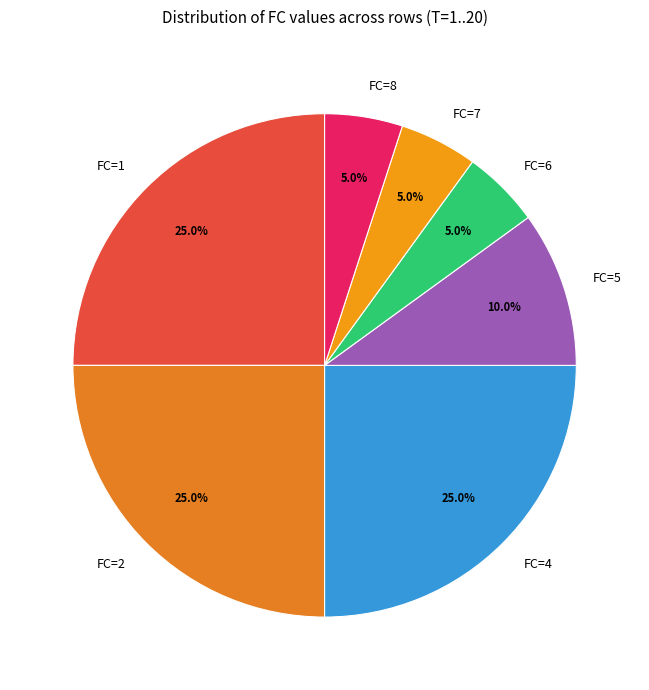

Approximately how many times larger is the value at FC=5 compared to FC=7?

2.0